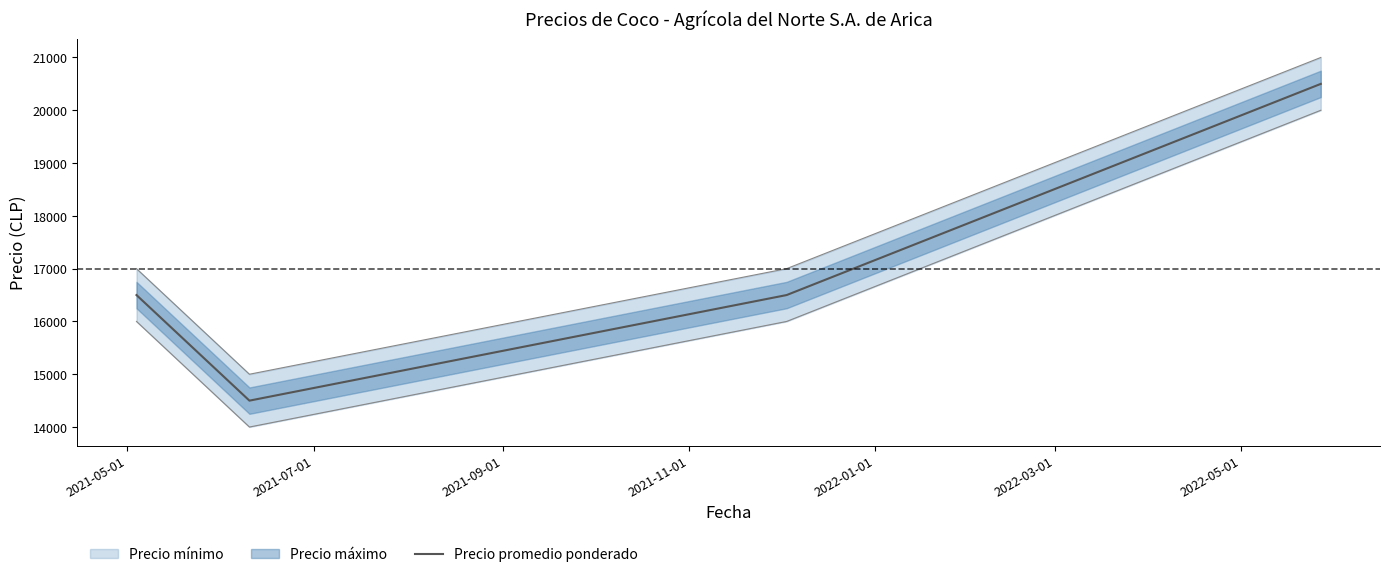

What is the maximum value shown in the chart?

20500